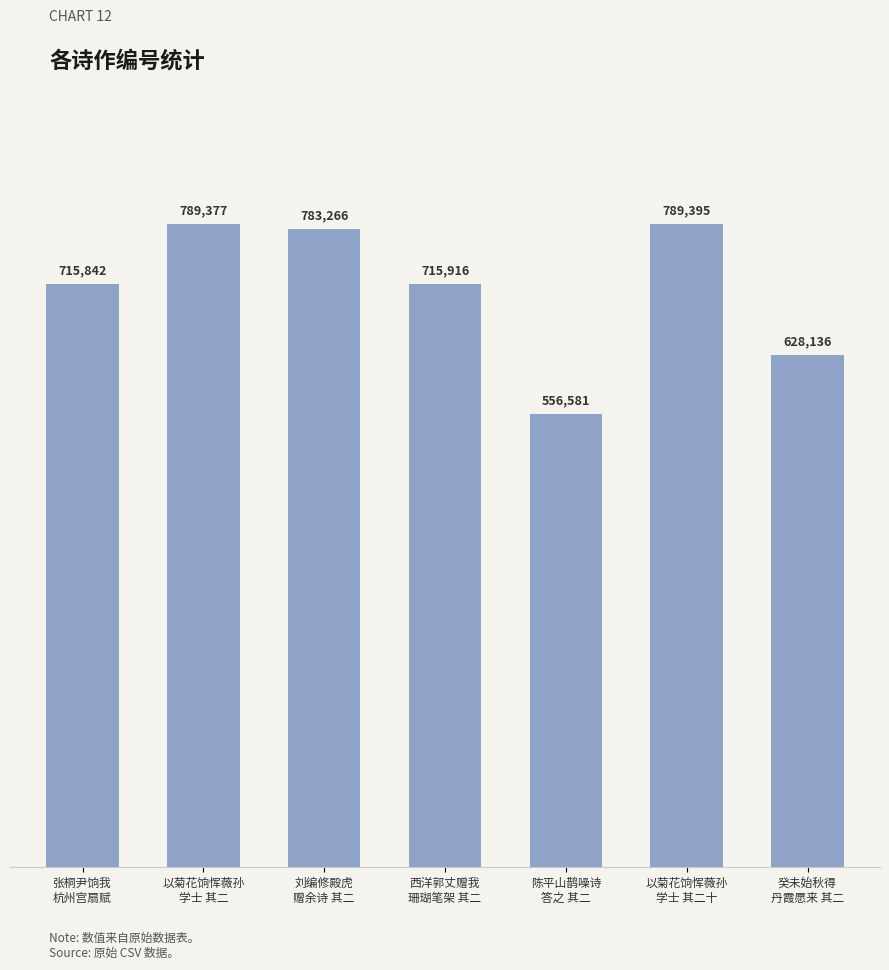

What is the label of the 6th bar from the left?

以菊花饷恽薇孙
学士 其二十